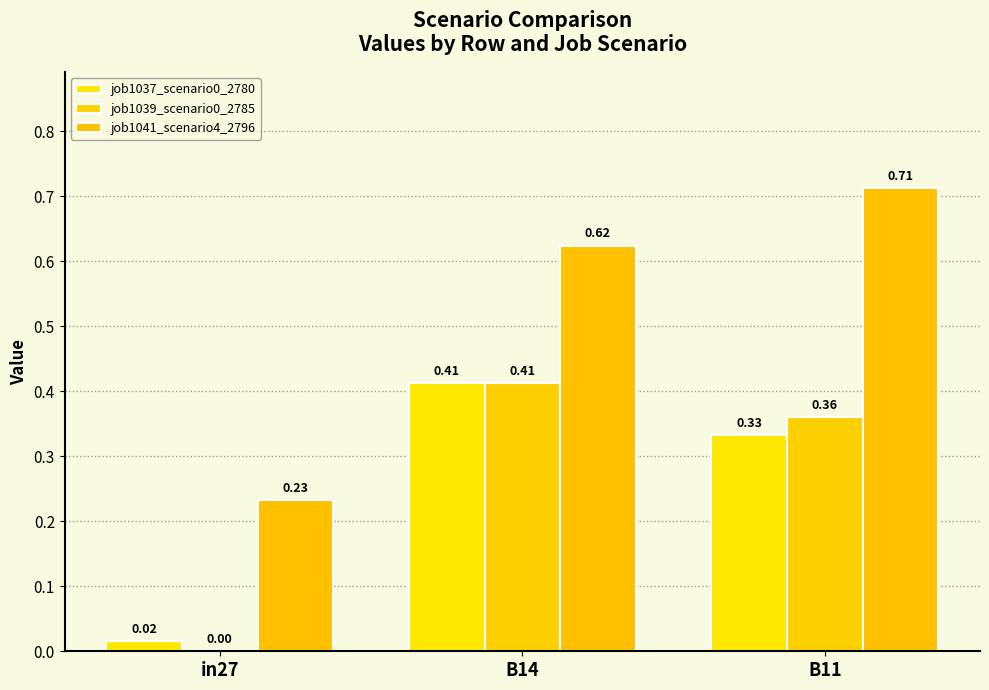

Are the bars horizontal?

No